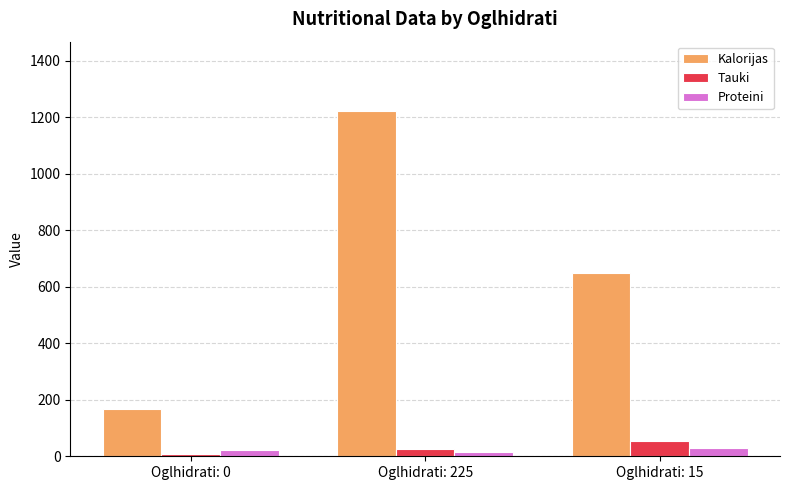

Reading left to right, extract all data points from this chart.

Kalorijas: 168.4	1223.5	650.0
Tauki: 9.0	27.5	55.0
Proteini: 21.8	13.5	30.0